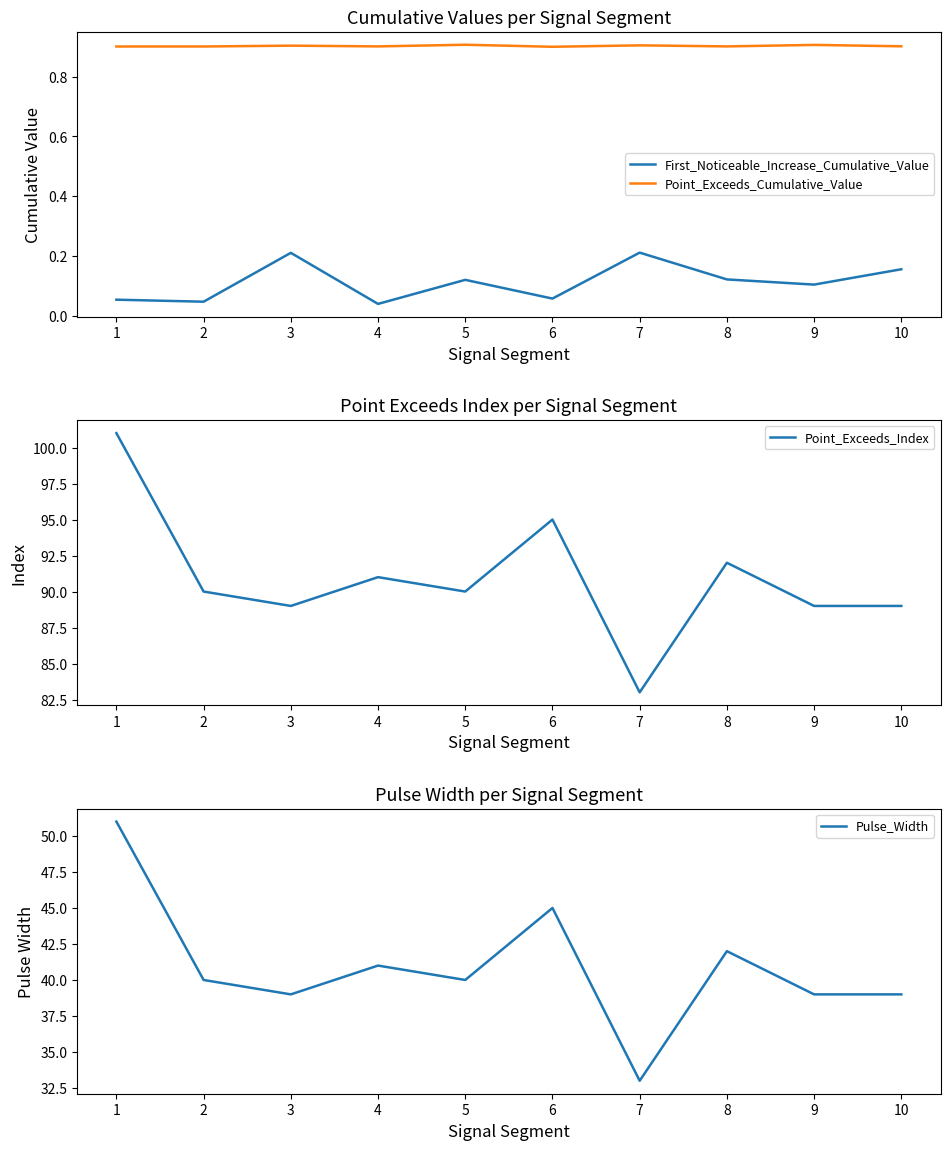

True or false: First_Noticeable_Increase_Cumulative_Value and Point_Exceeds_Cumulative_Value cross at least once.

False